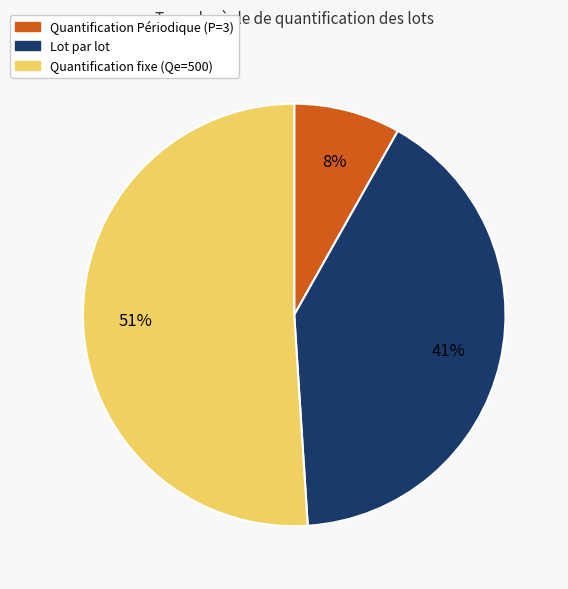

True or false: Lot par lot accounts for 41% of the total.

True